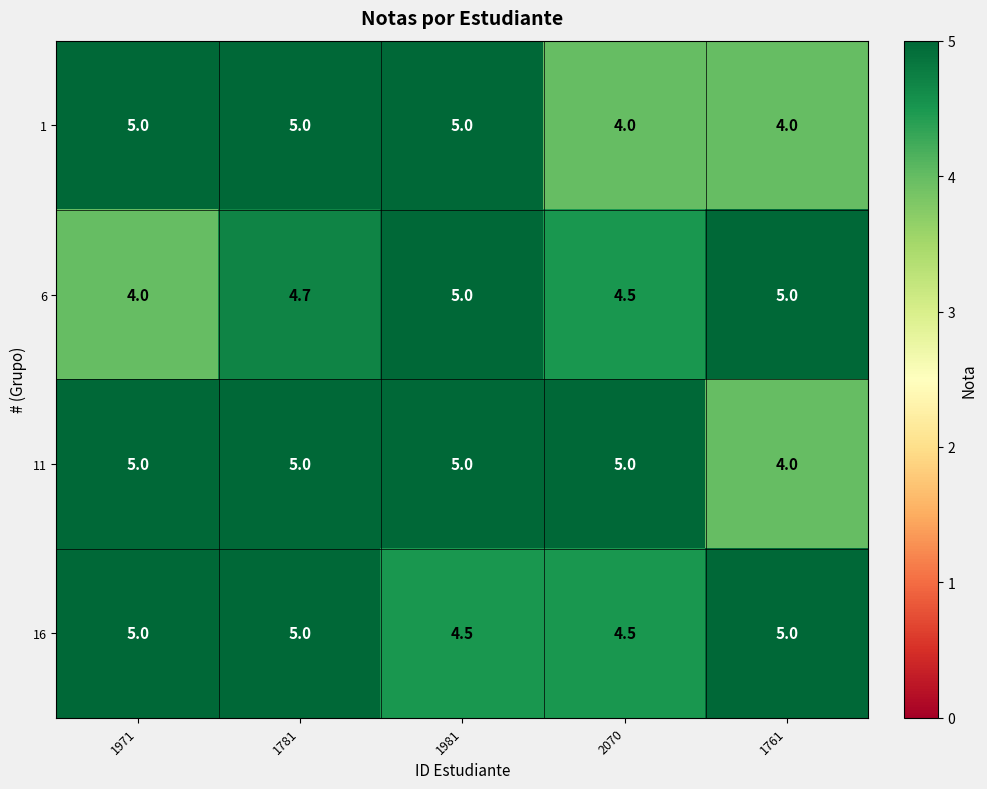

At which category is the sum across all series the highest?

1781